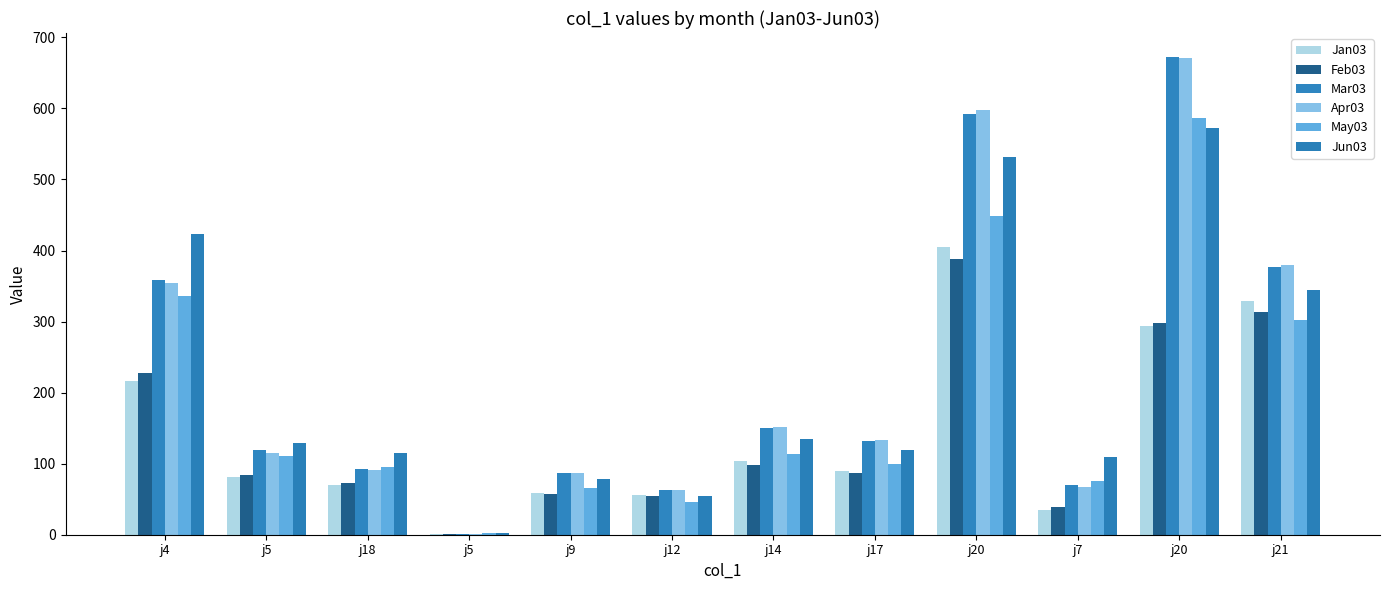

How many groups of bars are there?

12